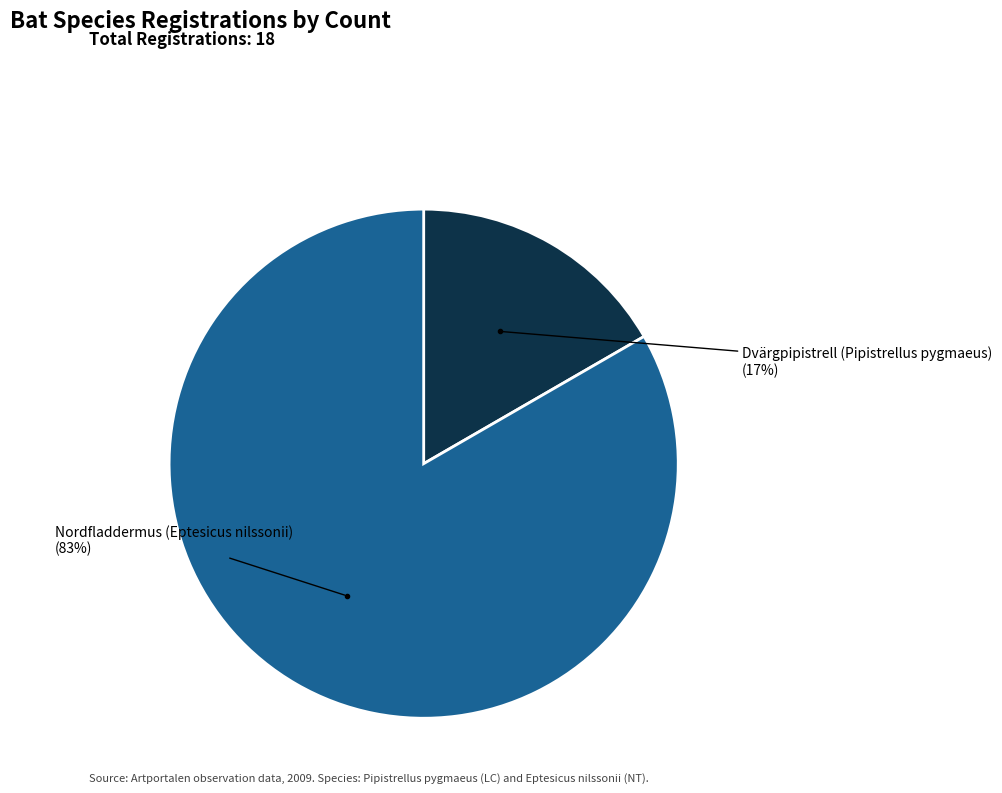

Is there any slice that represents more than half of the pie?

Yes